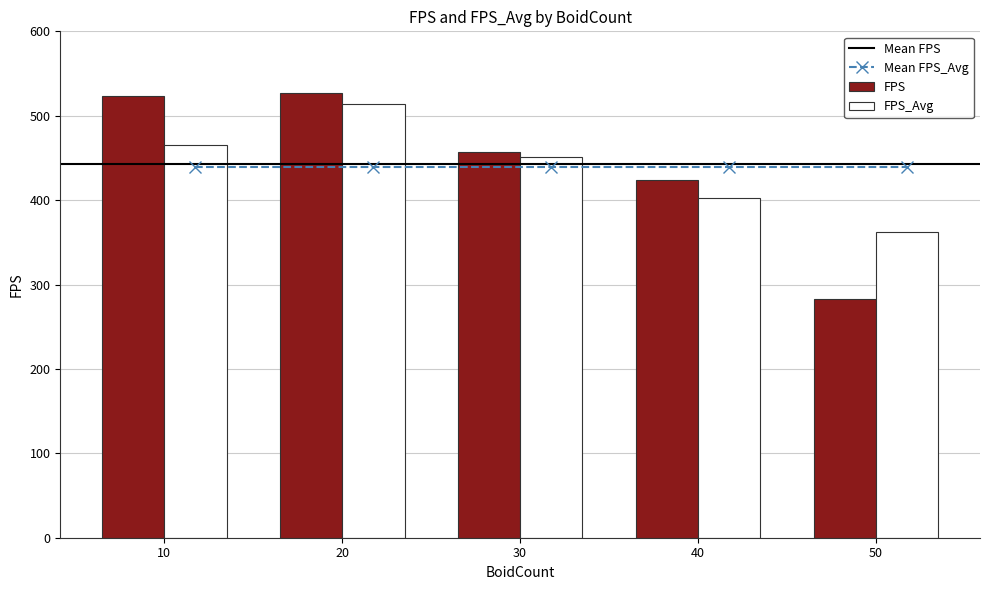

What is the value of the FPS bar at the 4th from the left?

423.4